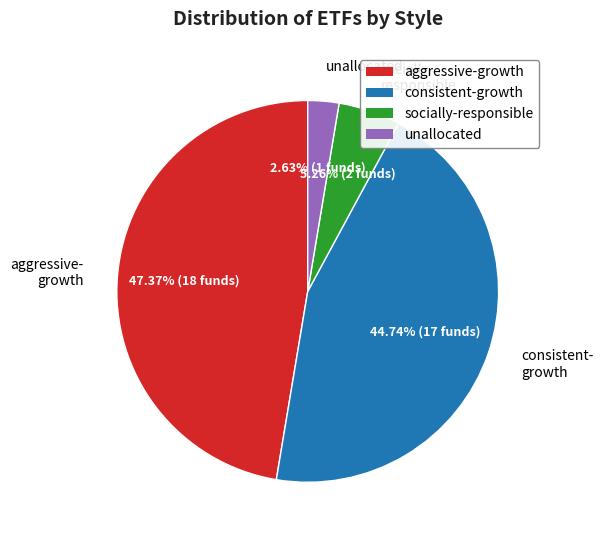

To the nearest percent, what is the difference between the largest and smallest slice percentages?

45%